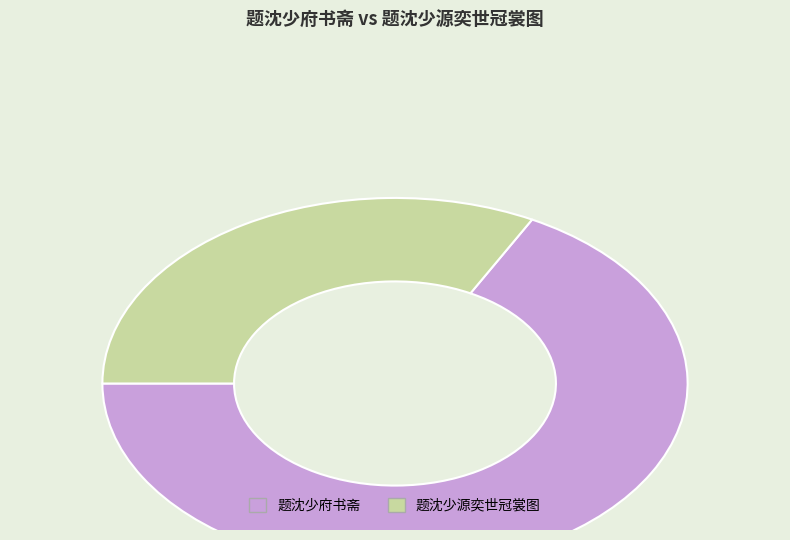

How many slices are in this pie chart?

2